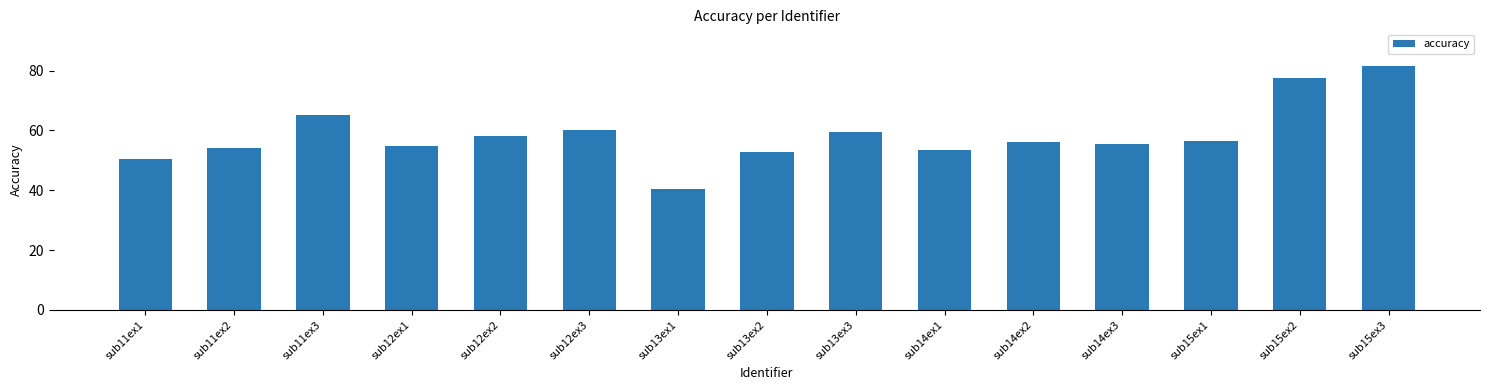

Which has a higher value, sub14ex1 or sub15ex2?

sub15ex2